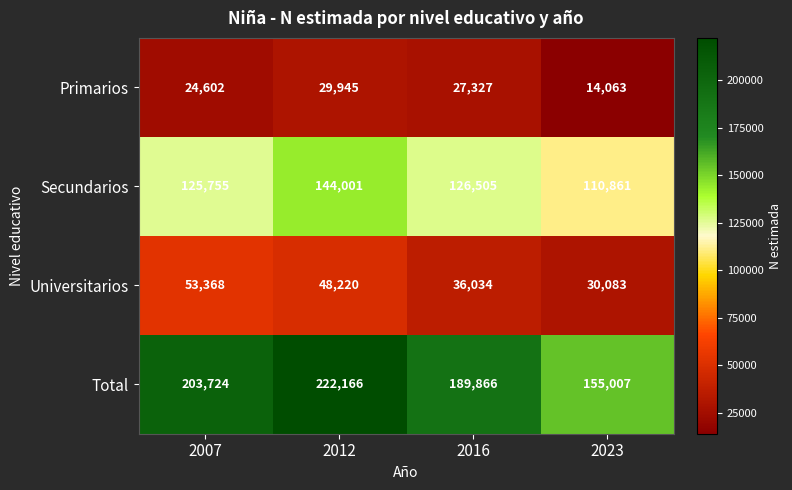

At which category is the sum across all series the highest?

2012